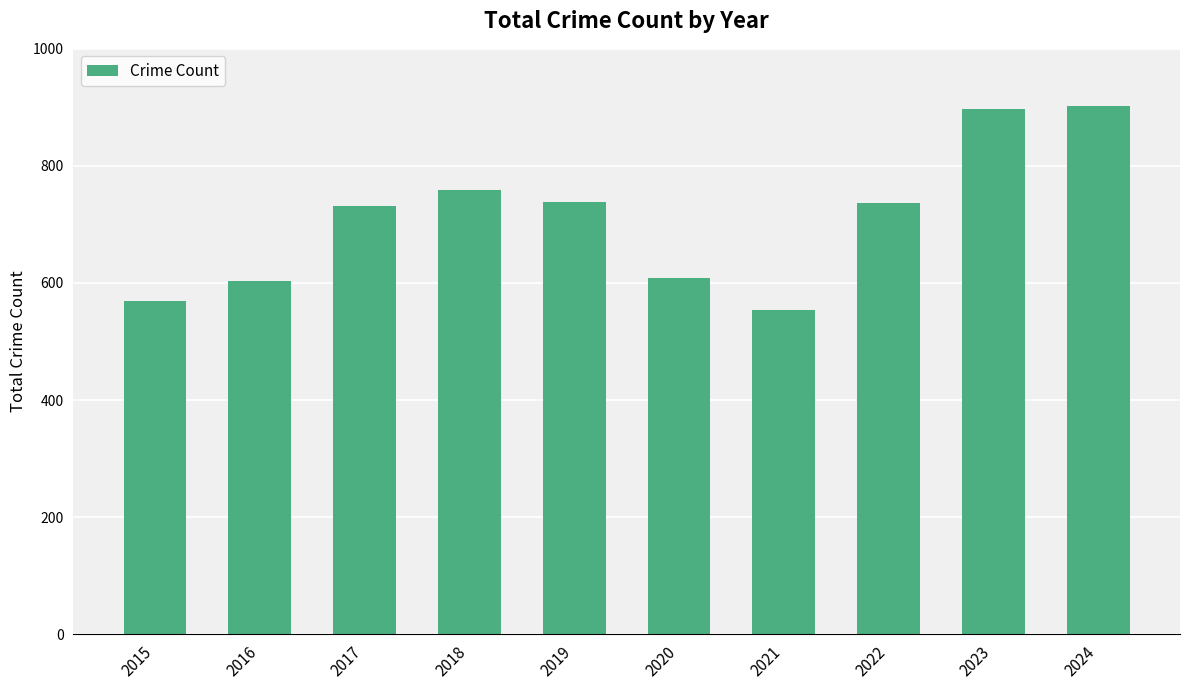

What is the minimum value shown in the chart?

553